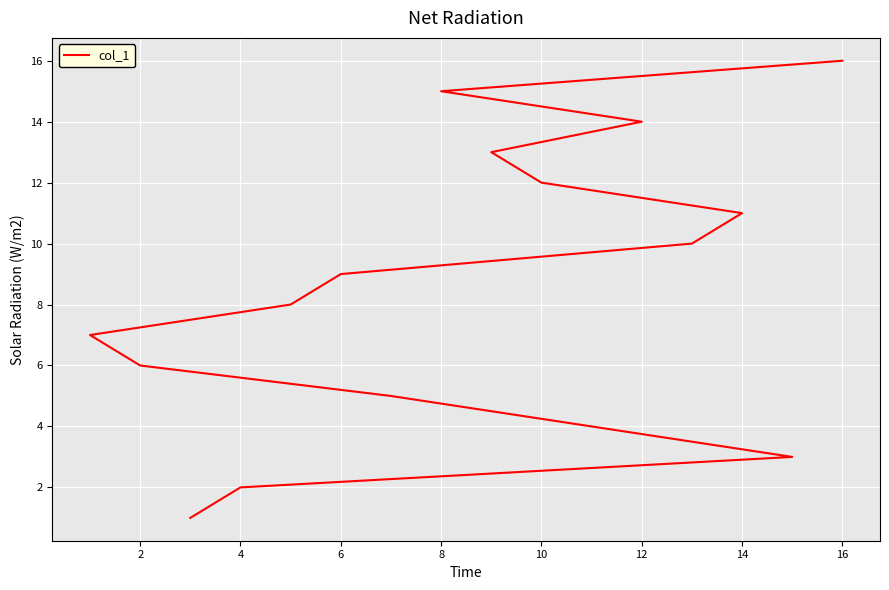

What is the smallest value displayed?

1